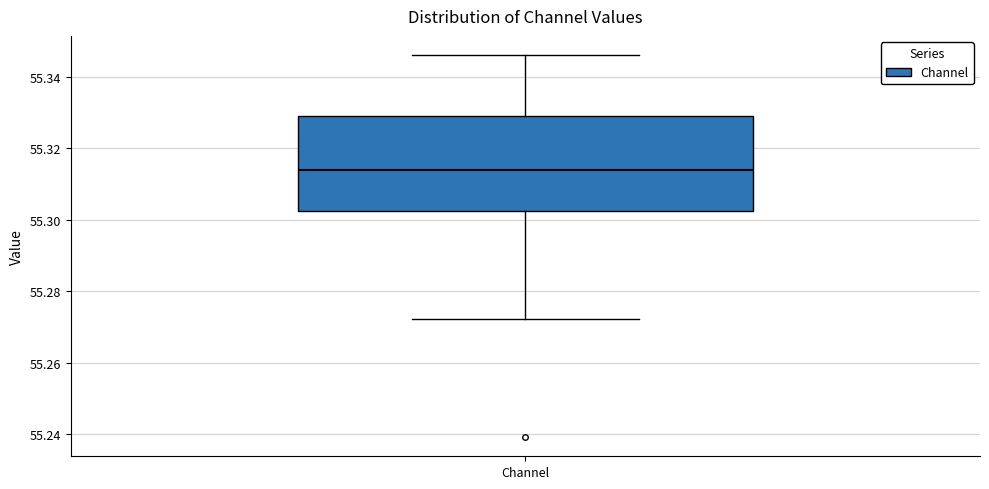

Where is the lower edge of the box for Channel on the y-axis? The values are not printed on the chart, so give them approximately, as read against the axis.

55.302